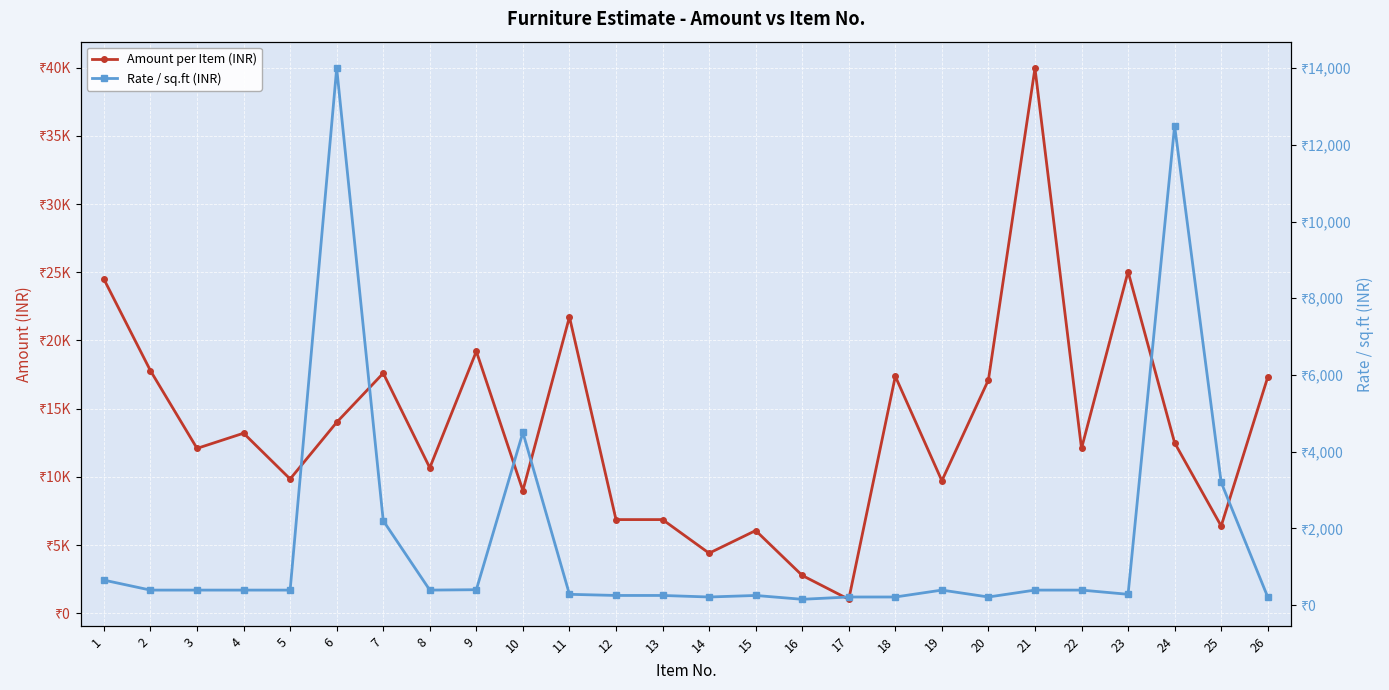

At which category does Rate / sq.ft (INR) reach its first local valley?

8